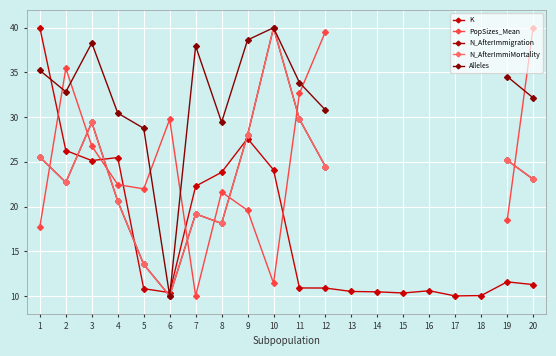

True or false: N_AfterImmigration and Alleles intersect in this chart.

False